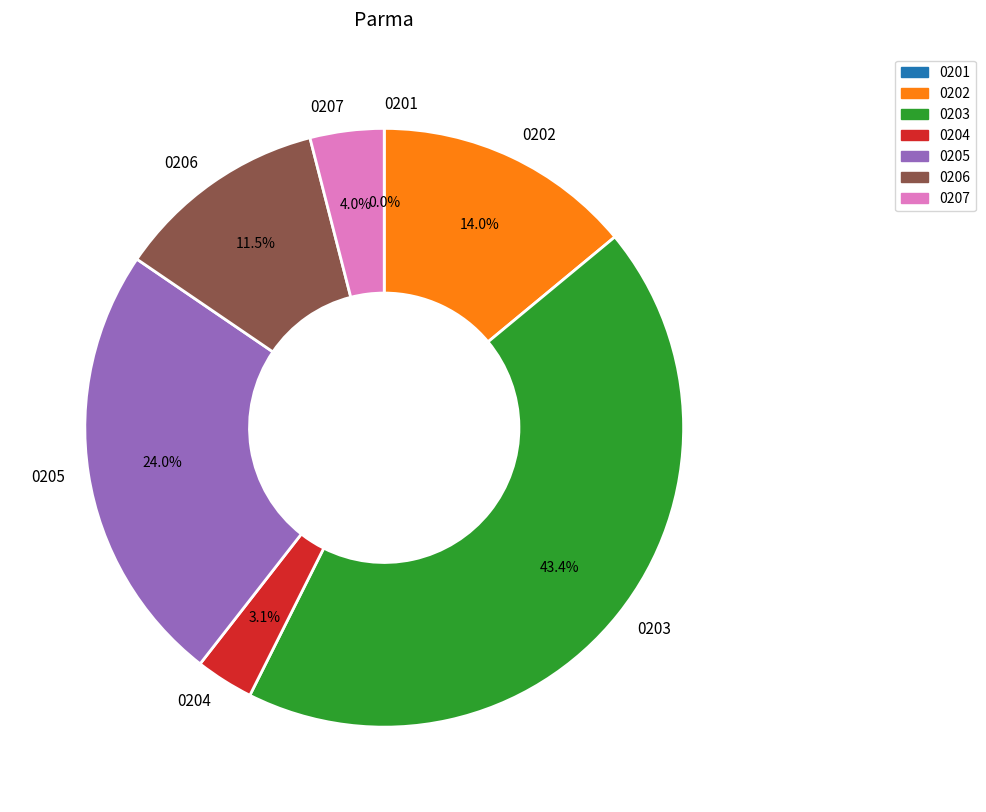

Does any single category account for the majority?

No